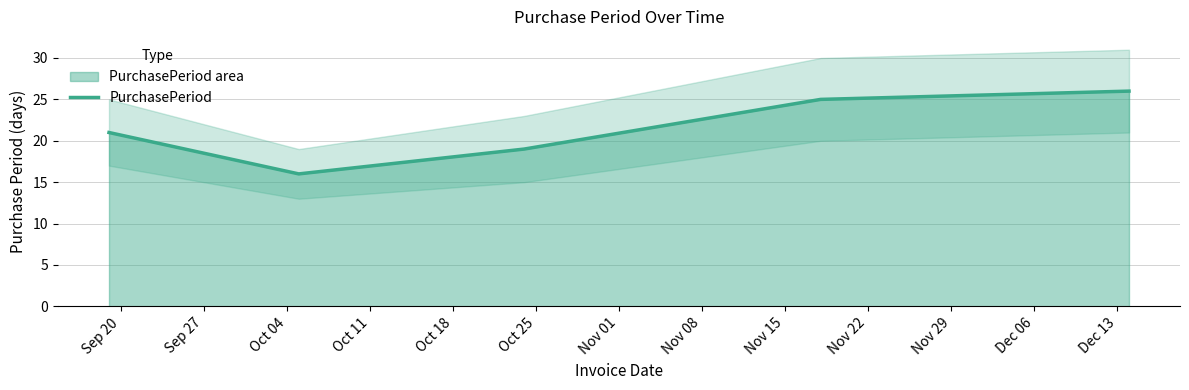

Does the chart have visible grid lines?

Yes